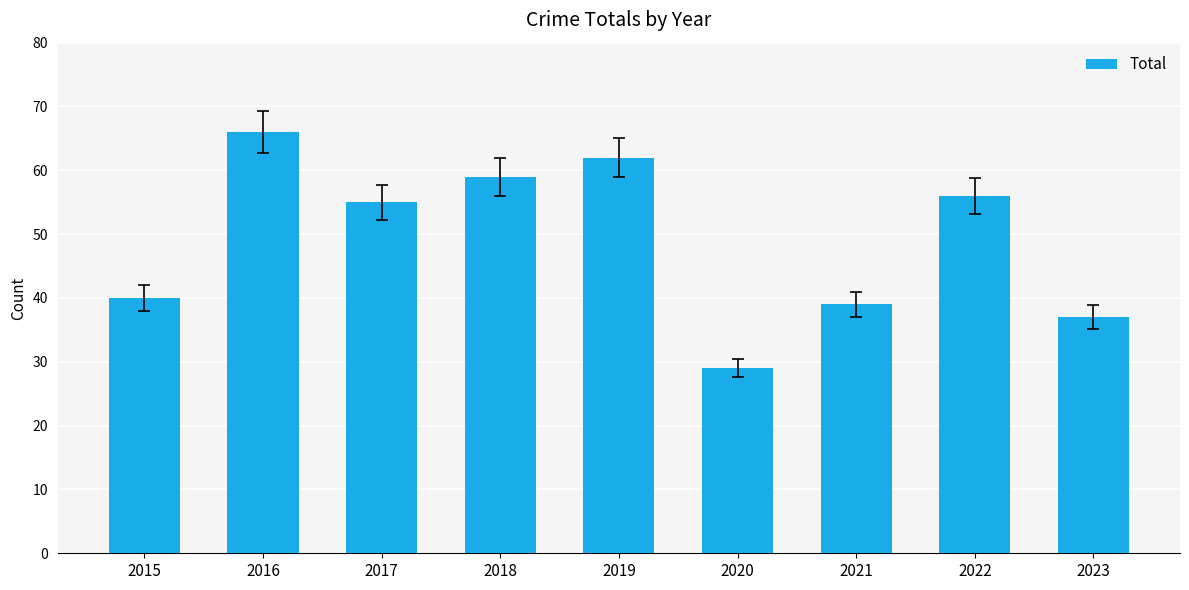

How many bars are there in total?

9